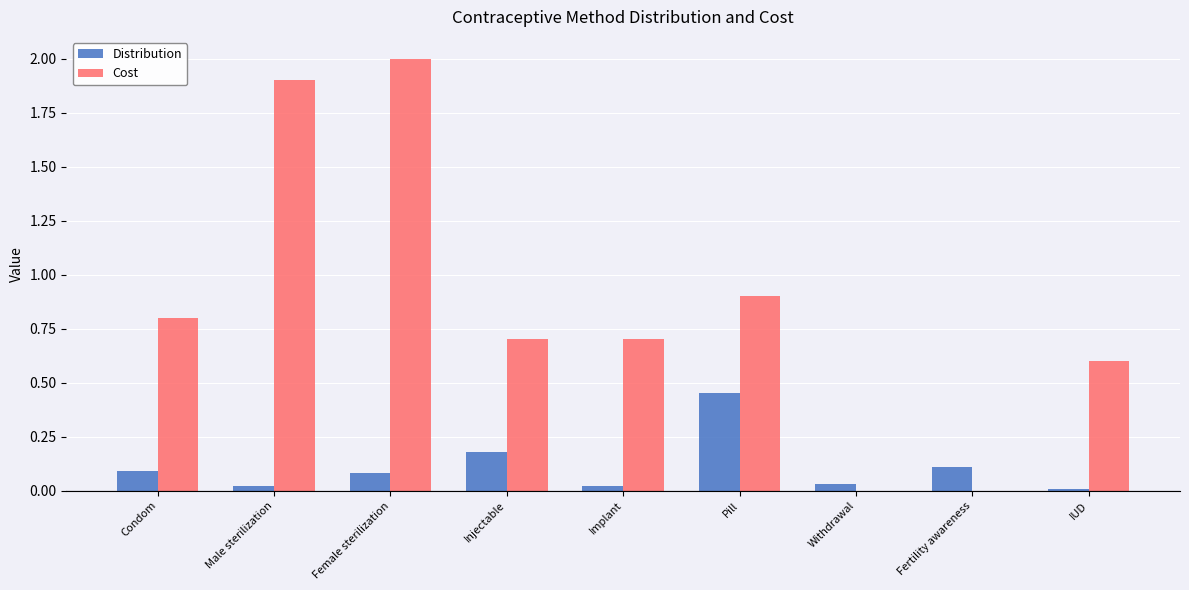

The Distribution series shows 0.0 at Injectable. True or false?

False